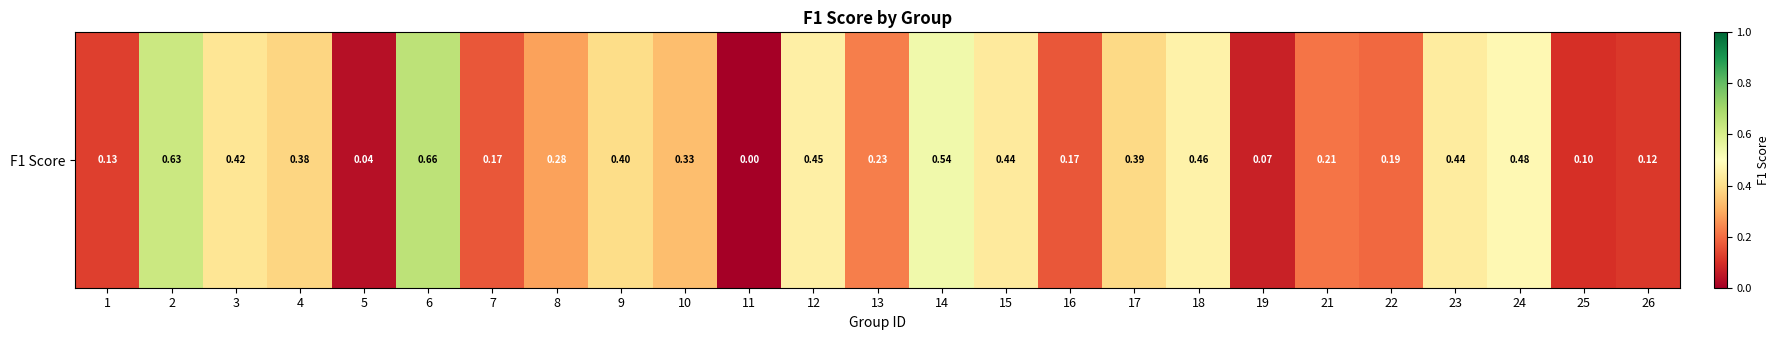

What value does the data have at 8?

0.3